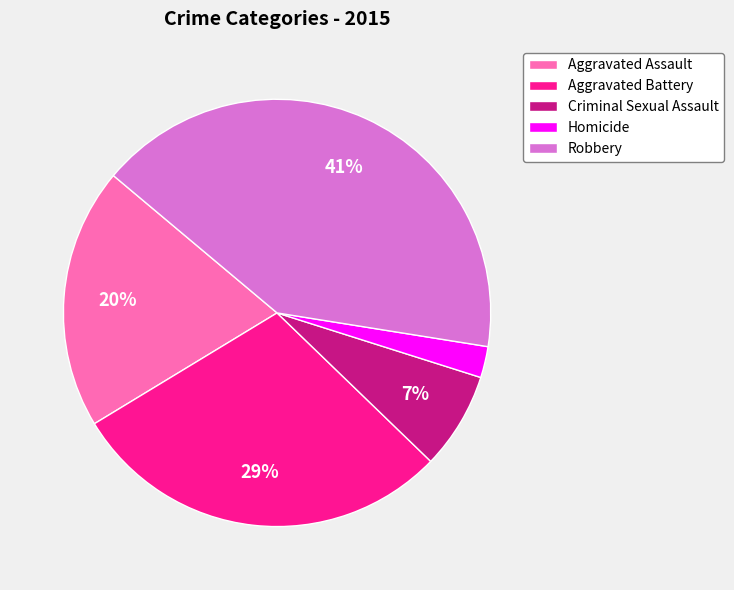

Count the number of slices in the pie.

5